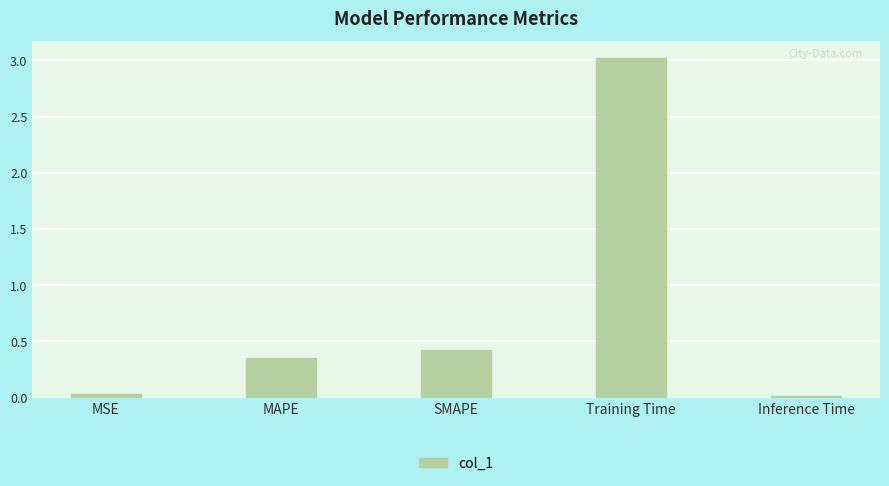

Is it true that the value at MSE is 0.0?

True